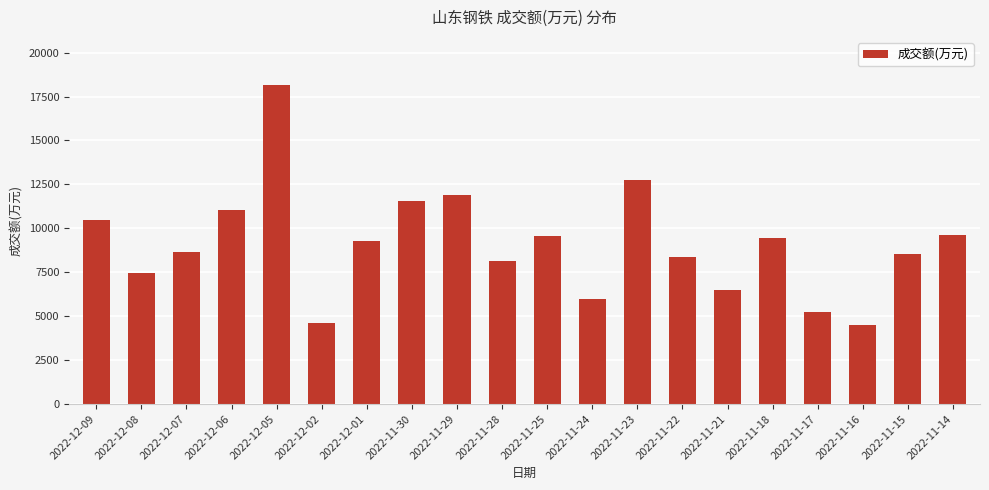

Approximately how many times larger is the value at 2022-12-09 compared to 2022-11-25?

1.1